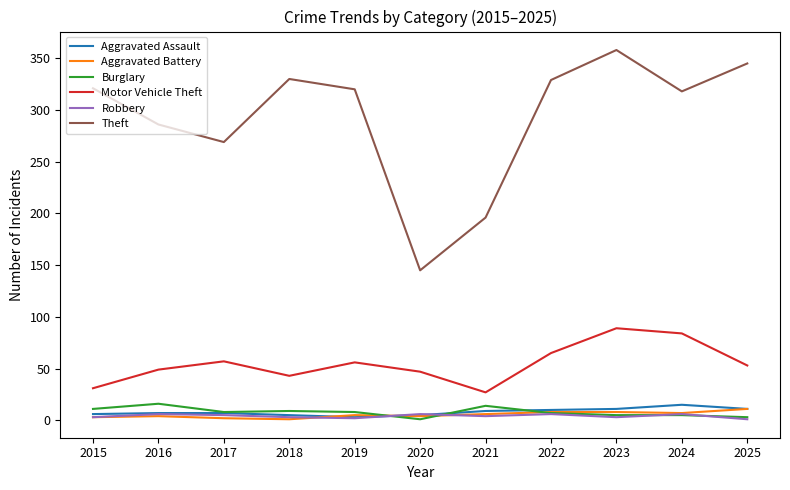

Which series has the widest spread of values?

Theft